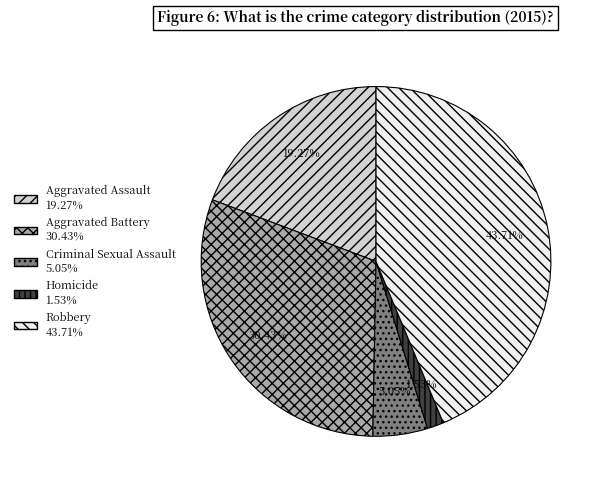

Does Aggravated Battery account for over 50% of the chart?

No